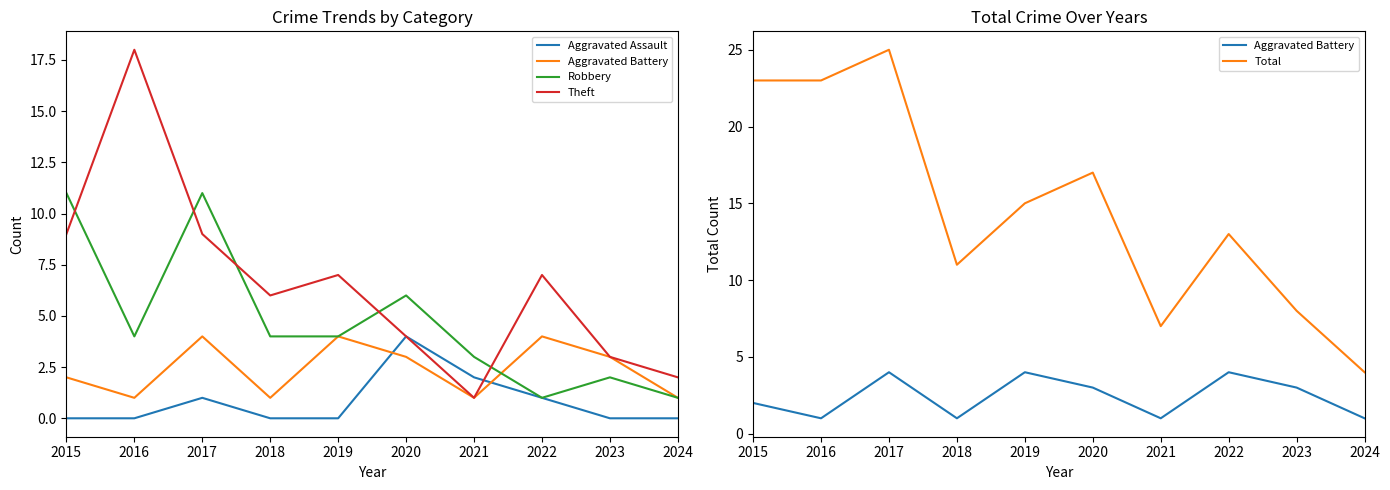

Which series has the largest total across all categories?

Total